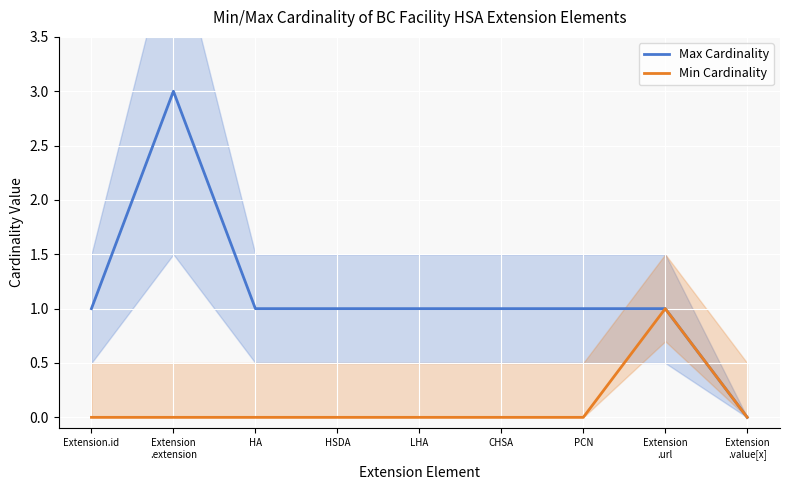

What is the total value across all series at CHSA?

1